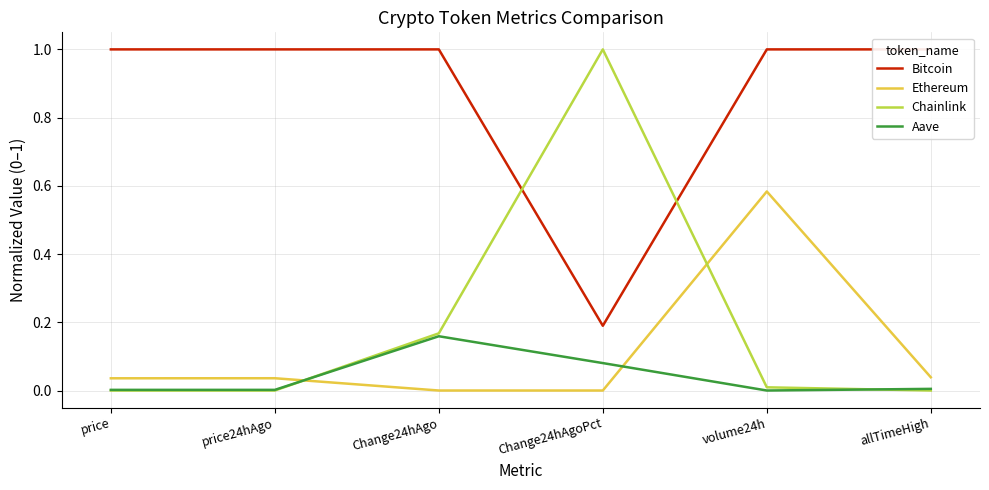

List the labels in order of Chainlink value, largest first.

Change24hAgoPct, Change24hAgo, volume24h, price, price24hAgo, allTimeHigh